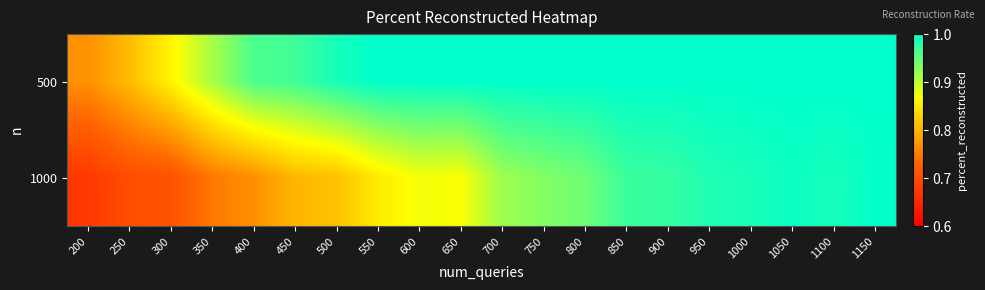

At which category is the sum across all series the highest?

1150